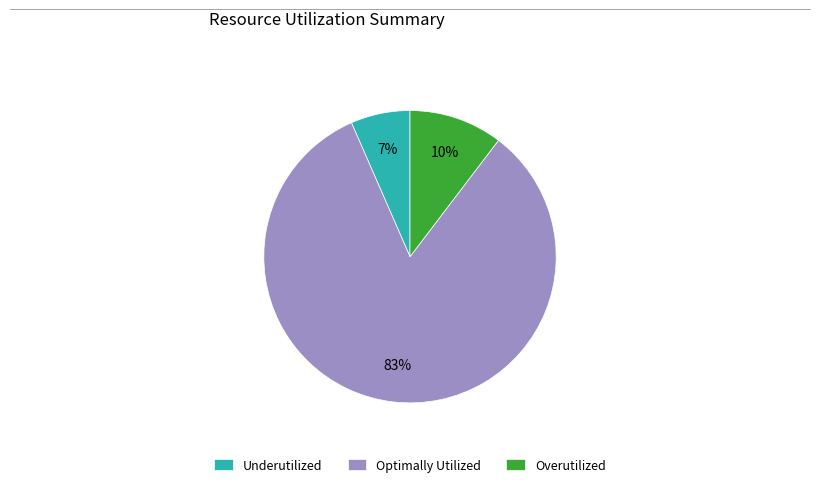

Do Optimally Utilized and Underutilized together represent more than half of the pie?

Yes